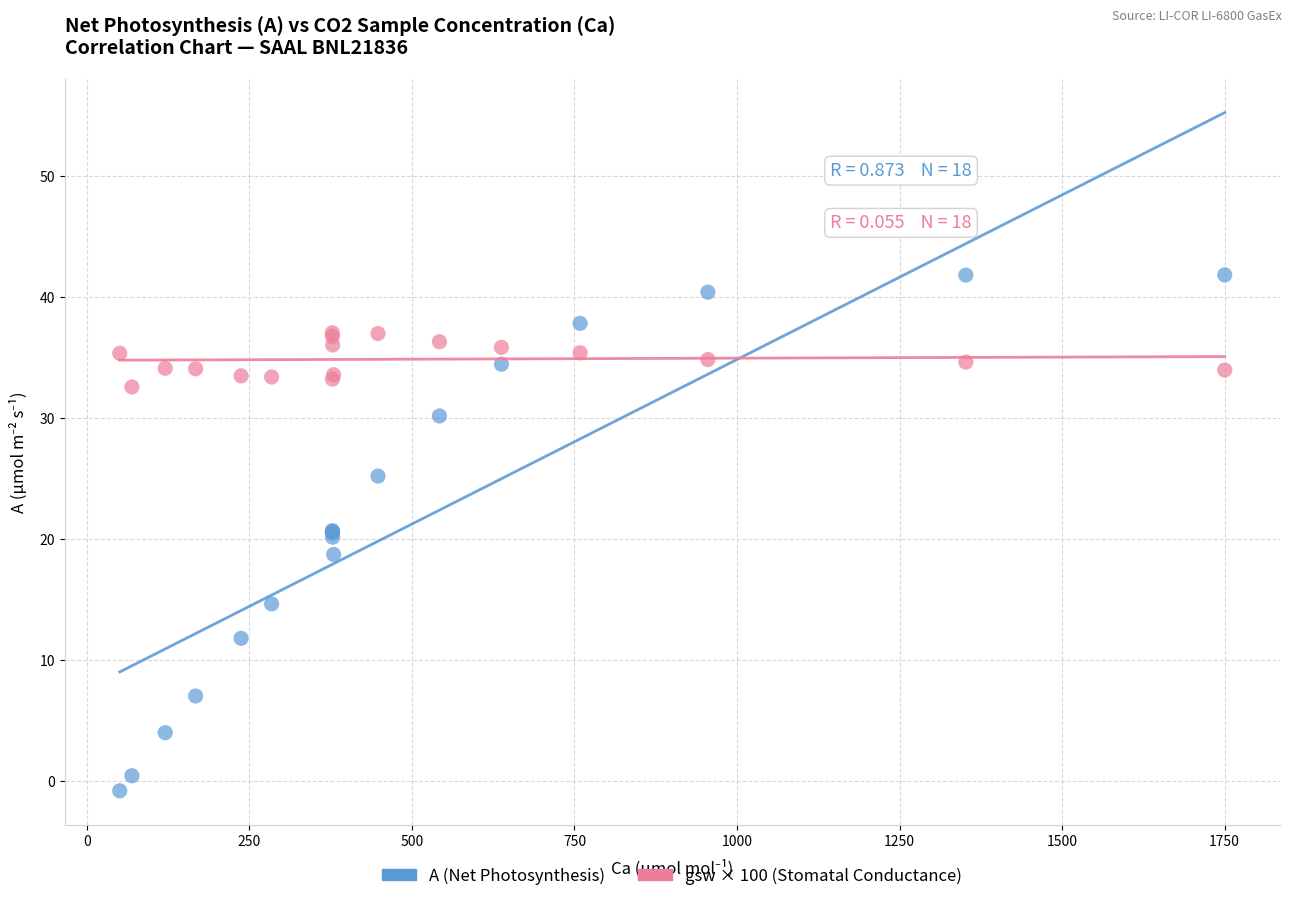

Which series contains the highest Y value?

A (Net Photosynthesis)